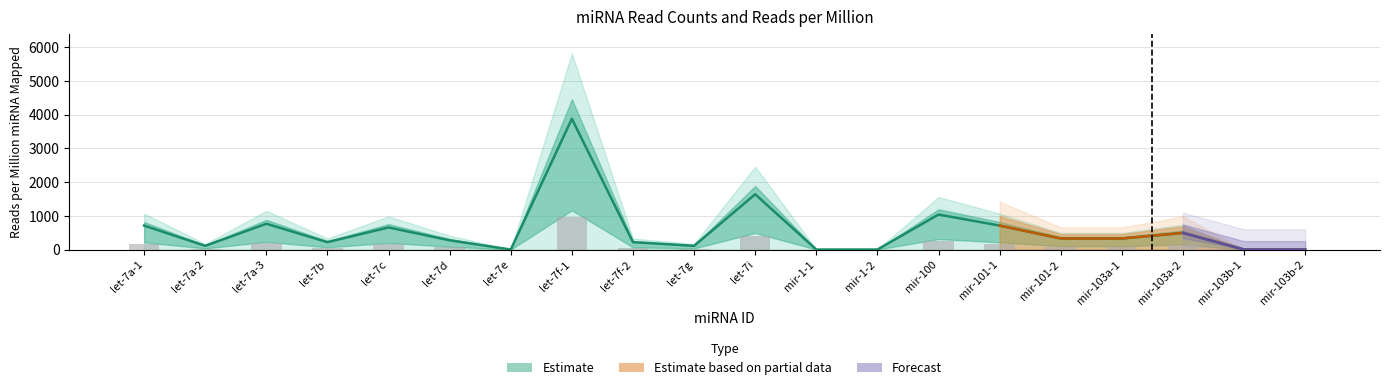

True or false: Estimate has a value of 135.2 at let-7c.

False